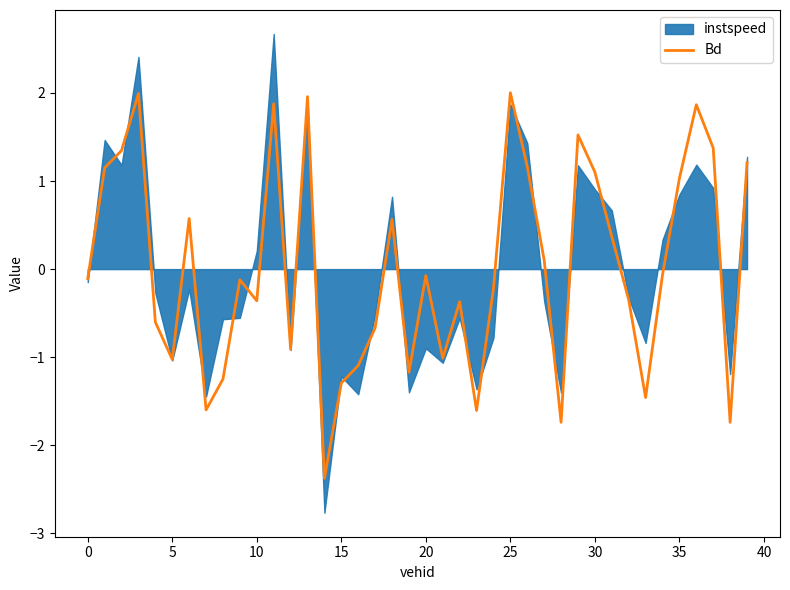

Where is the data nearest to the value 0?

34